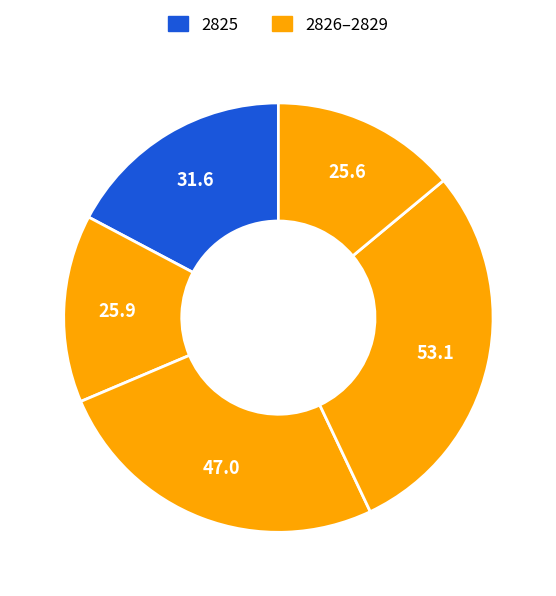

Count the number of slices in the pie.

5